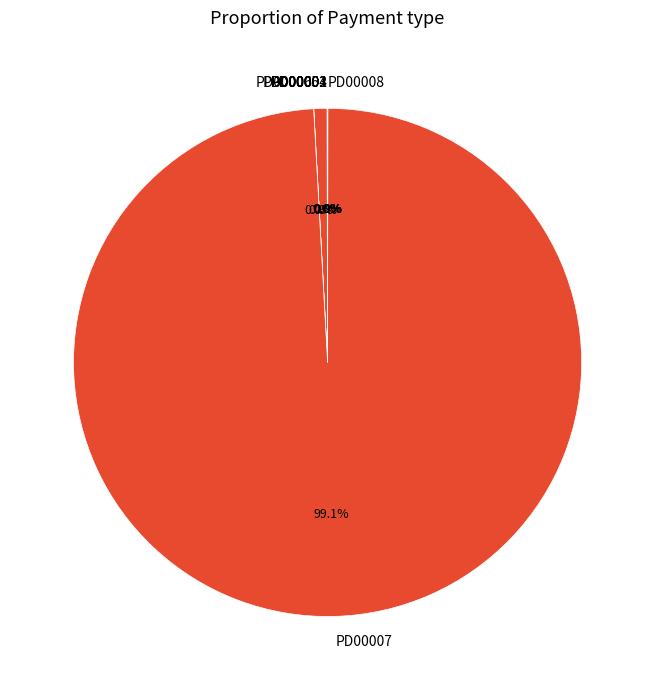

Is the sum of PD00007 and PD00005 greater than half?

Yes